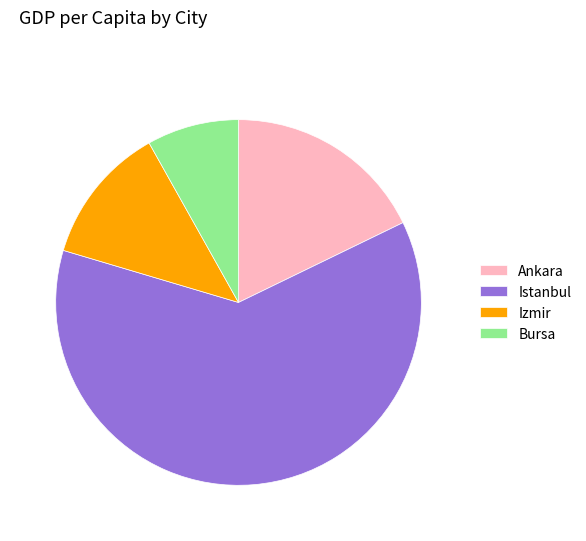

How many slices are in this pie chart?

4